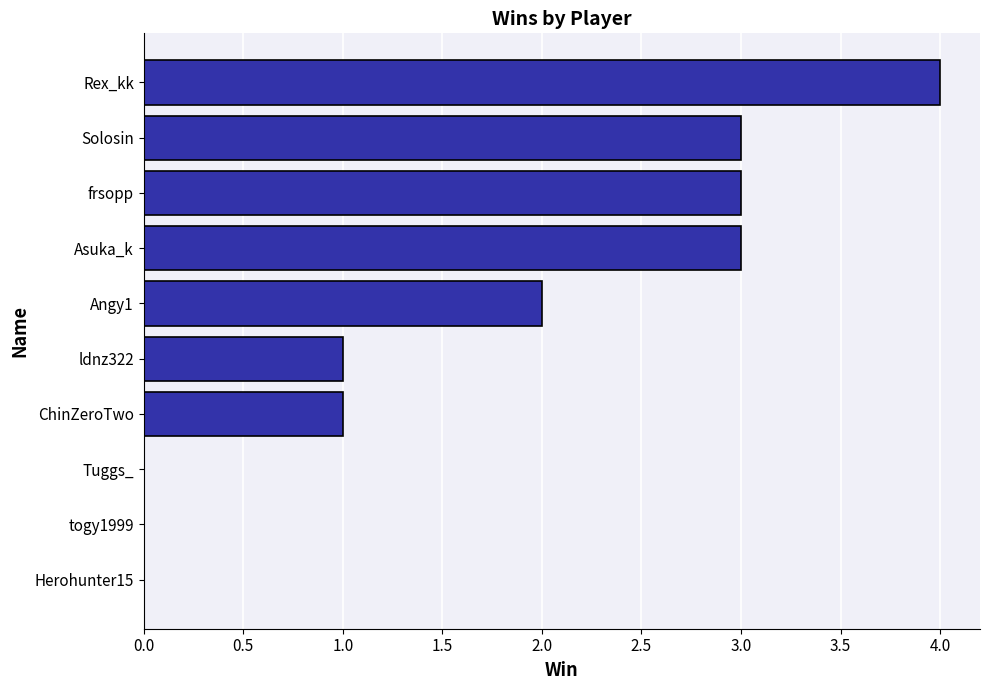

Are the bars grouped side by side (vs. stacked)?

No